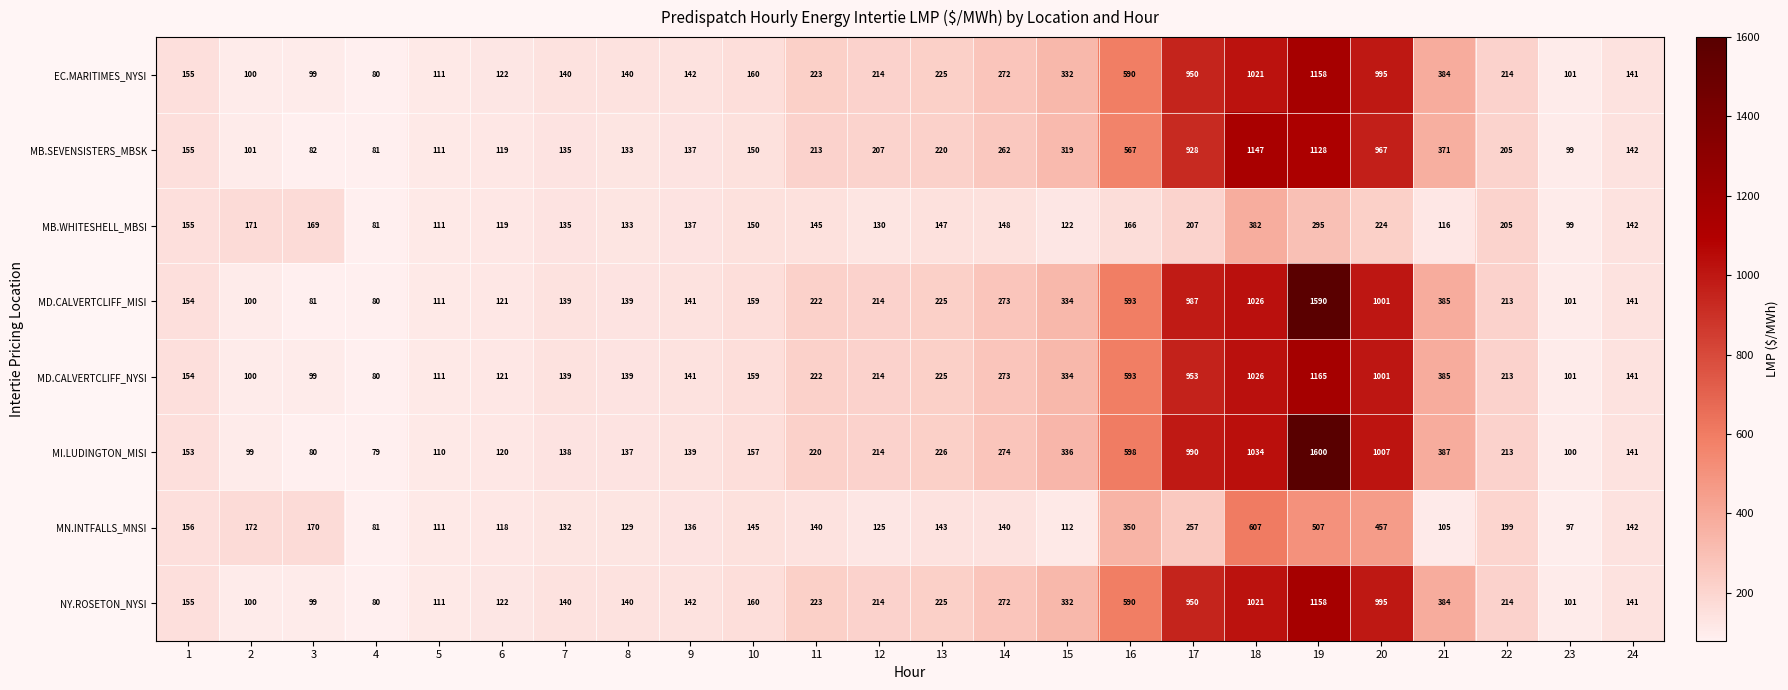

What is the sum of all MN.INTFALLS_MNSI values?

4731